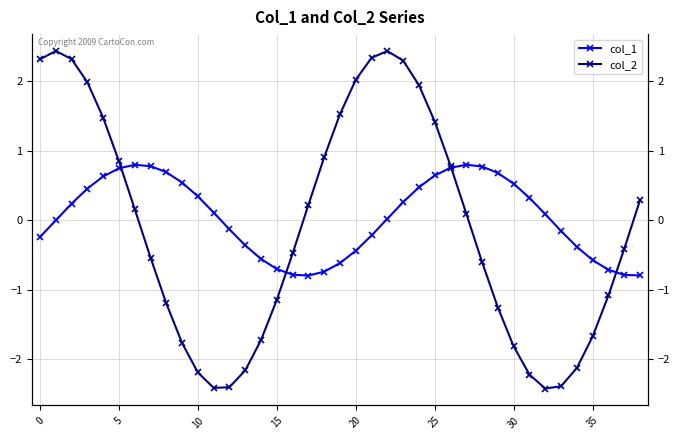

Which series changed the most between 30 and 37?

col_2